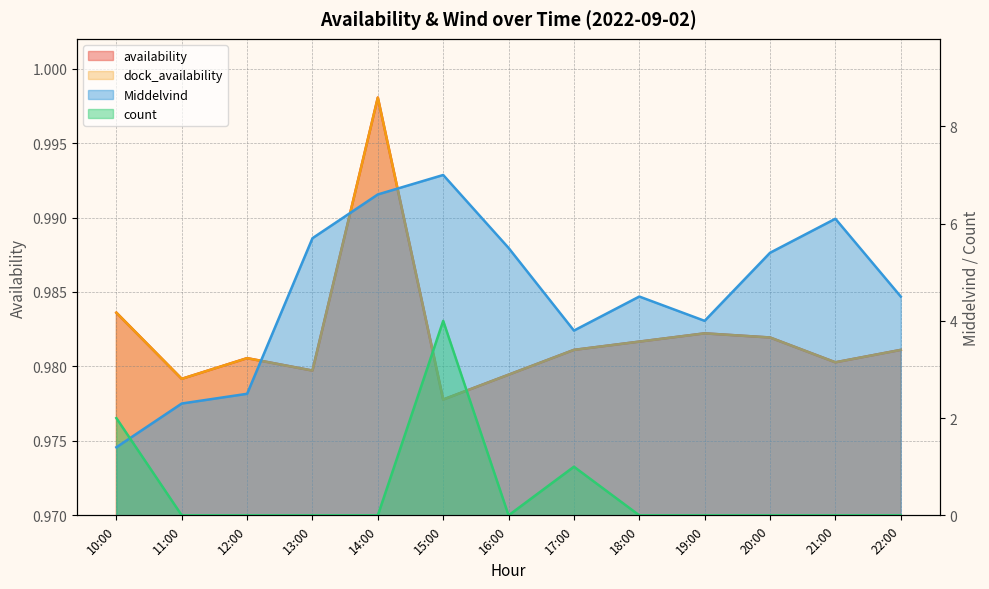

In Middelvind, how many points are higher than both neighbors (excluding endpoints)?

3